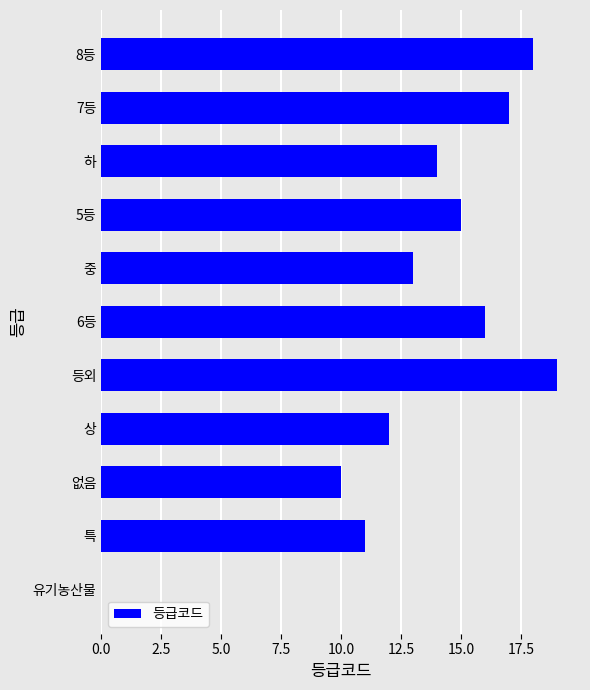

Where is the data nearest to the value 9?

없음